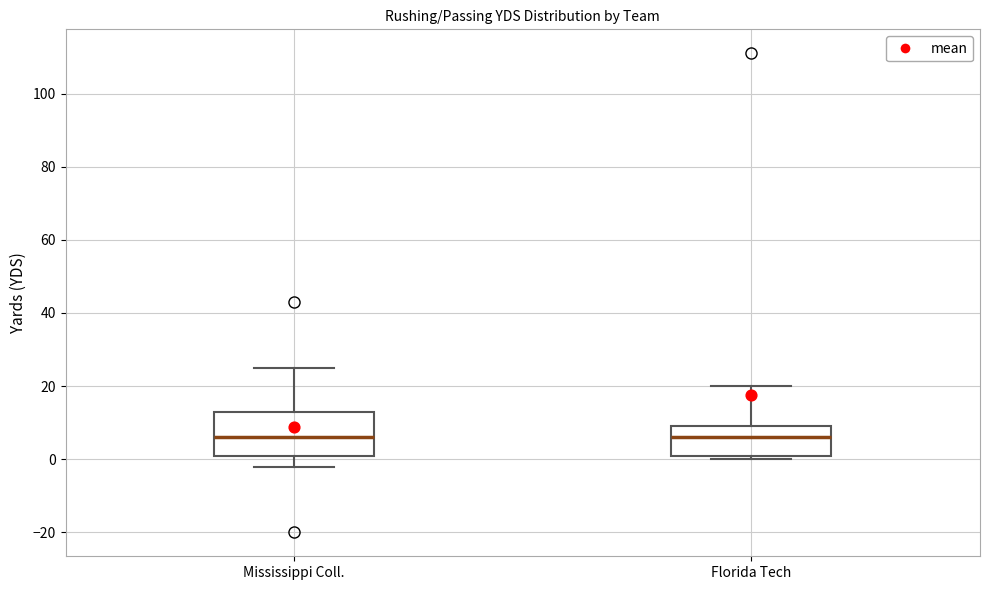

Reading left to right, read every box against the y-axis: the position of its median line, the range the box covers, and the ends of its whiskers. The values are not printed on the chart, so give them approximately, as read against the axis.

Mississippi Coll.: median 6, box 2 to 14, whiskers -2 to 26
Florida Tech: median 6, box 2 to 10, whiskers 0 to 20